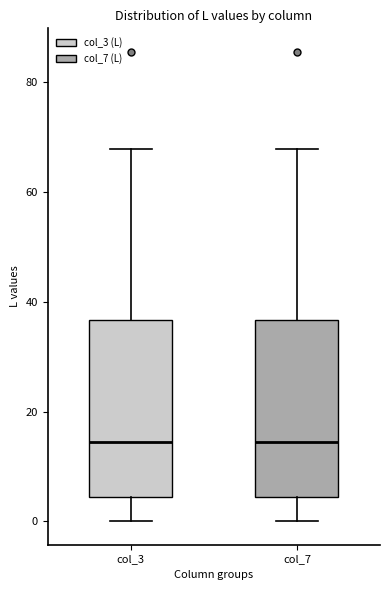

Reading left to right, read every box against the y-axis: the position of its median line, the range the box covers, and the ends of its whiskers. The values are not printed on the chart, so give them approximately, as read against the axis.

col_3: median 14, box 4 to 36, whiskers 0 to 68
col_7: median 14, box 4 to 36, whiskers 0 to 68